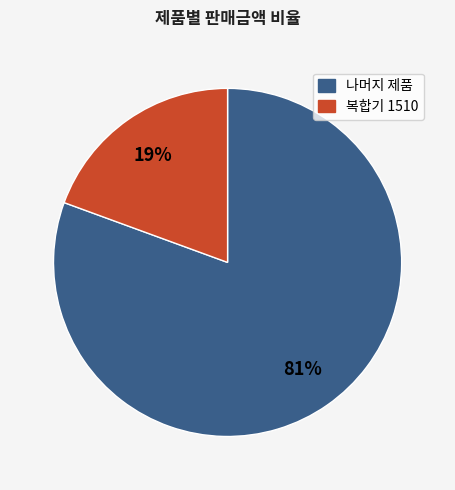

Is there a majority slice in this chart?

Yes